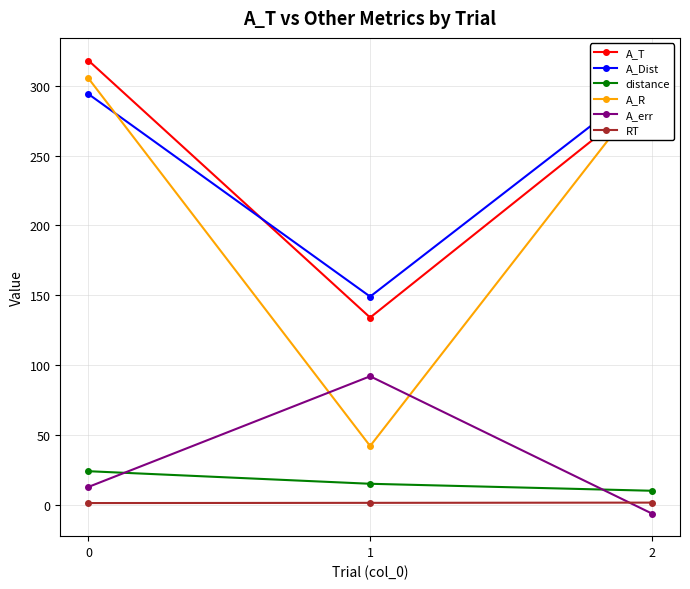

Is it true that A_Dist equals 141.9 at 2?

False